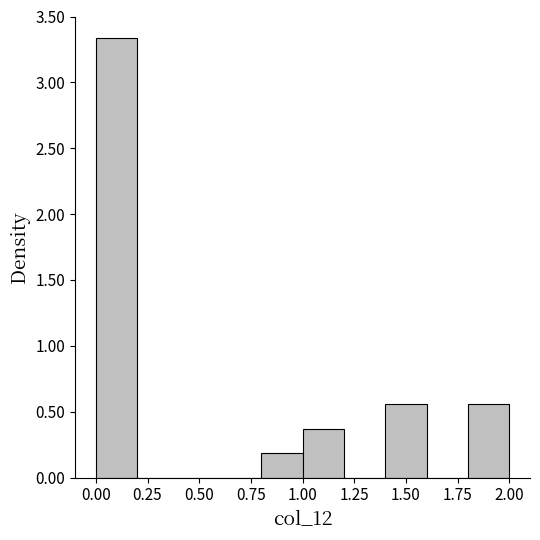

Reading left to right, transcribe this chart: for each bar, give the range it covers on the x-axis and its height. The values are not printed on the chart, so give them approximately, as read against the axis.

0.0 to 0.2: 3.35
0.2 to 0.4: 0
0.4 to 0.6: 0
0.6 to 0.8: 0
0.8 to 1.0: 0.20
1.0 to 1.2: 0.35
1.2 to 1.4: 0
1.4 to 1.6: 0.55
1.6 to 1.8: 0
1.8 to 2.0: 0.55